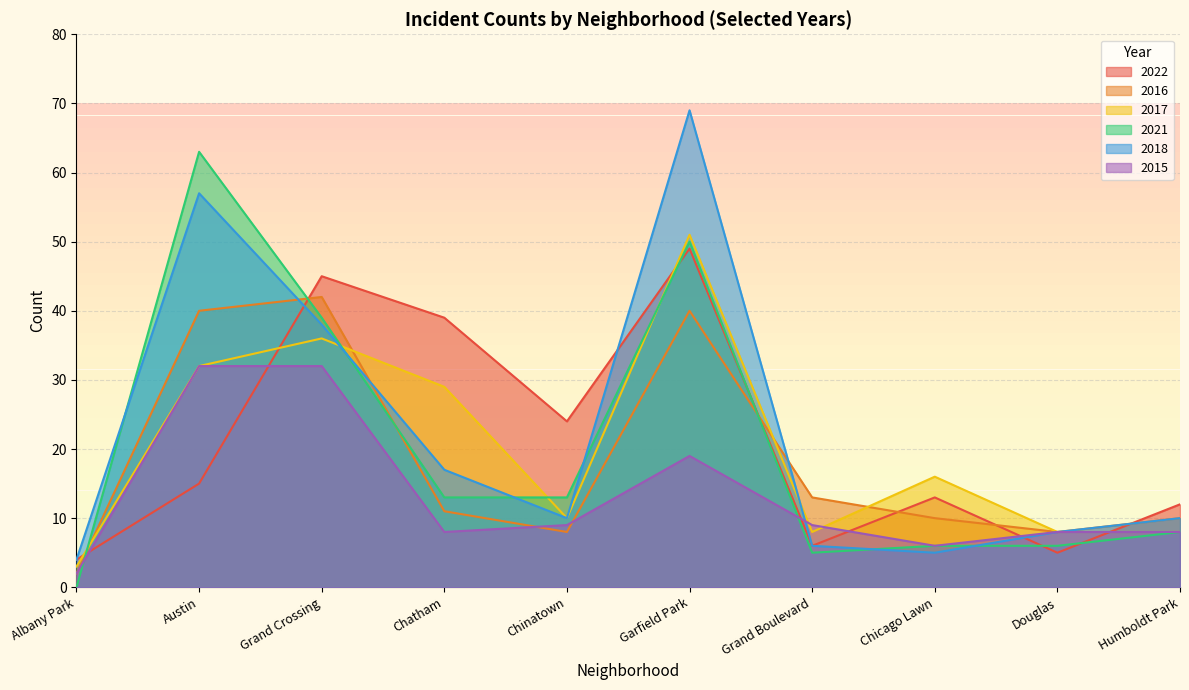

Is the value of 2022 at Grand Crossing greater than the value of 2015 at Garfield Park?

Yes